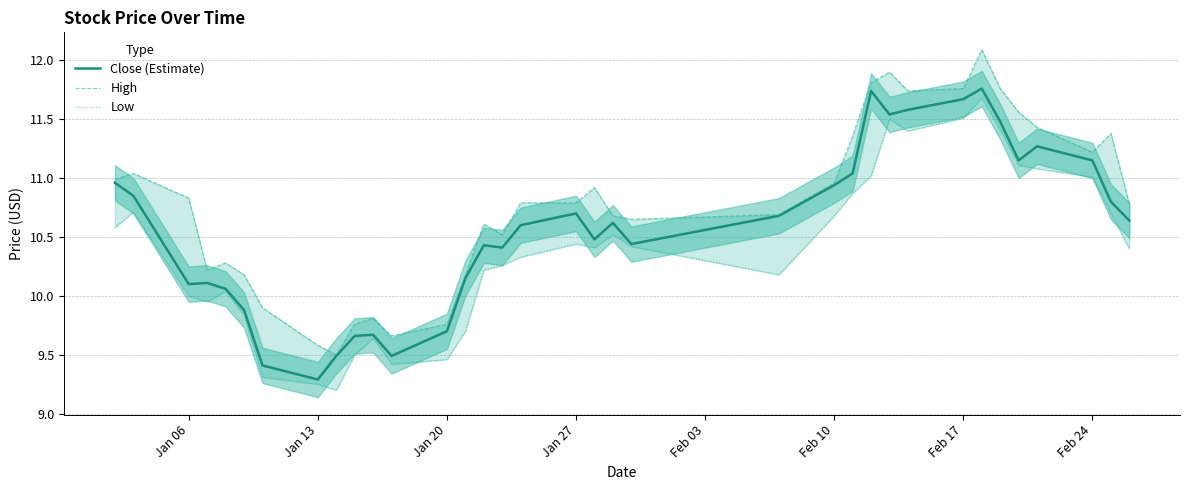

What is the average value of the High series?

10.8